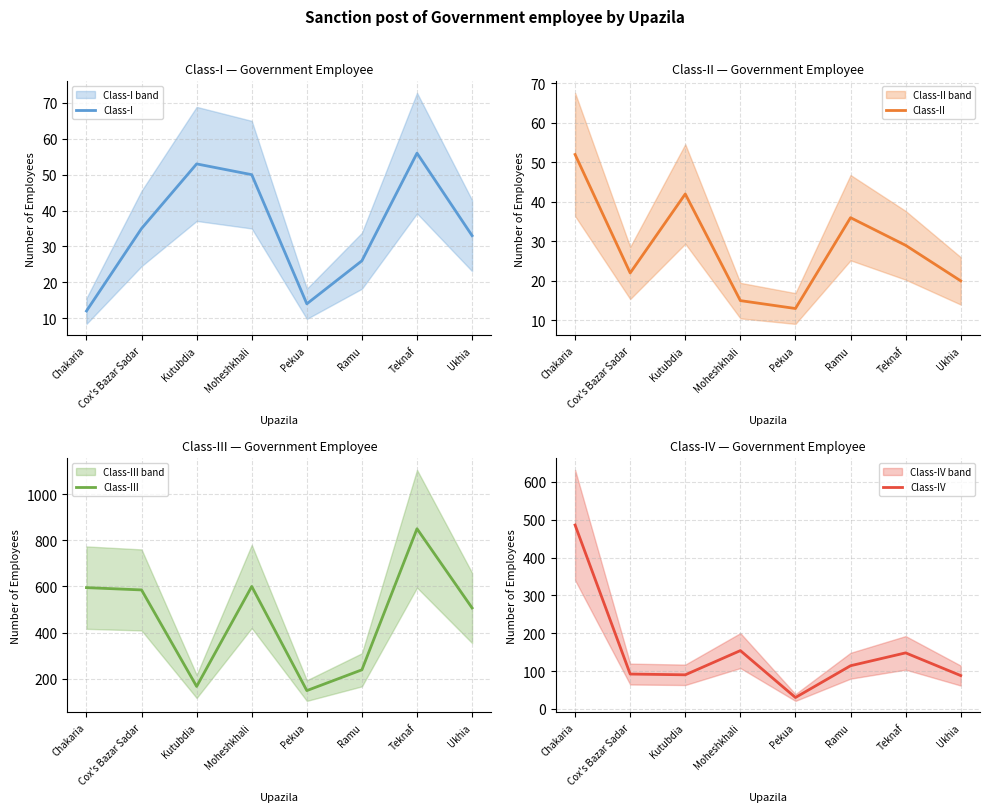

What is the label of the 6th point from the right?

Kutubdia